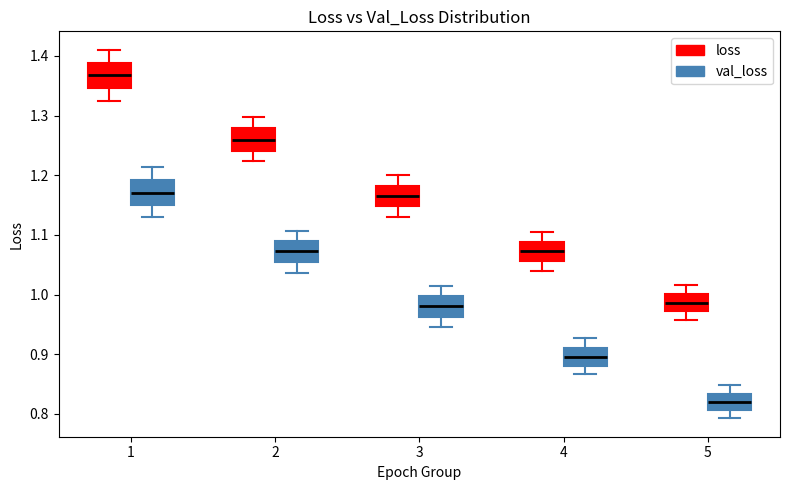

Reading left to right, read every box against the y-axis: the position of its median line, the range the box covers, and the ends of its whiskers. The values are not printed on the chart, so give them approximately, as read against the axis.

1 (loss): median 1.37, box 1.35 to 1.39, whiskers 1.32 to 1.41
1 (val_loss): median 1.17, box 1.15 to 1.19, whiskers 1.13 to 1.21
2 (loss): median 1.26, box 1.24 to 1.28, whiskers 1.22 to 1.30
2 (val_loss): median 1.07, box 1.06 to 1.09, whiskers 1.04 to 1.11
3 (loss): median 1.17, box 1.15 to 1.18, whiskers 1.13 to 1.20
3 (val_loss): median 0.98, box 0.96 to 1.00, whiskers 0.95 to 1.01
4 (loss): median 1.07, box 1.06 to 1.09, whiskers 1.04 to 1.10
4 (val_loss): median 0.89, box 0.88 to 0.91, whiskers 0.87 to 0.93
5 (loss): median 0.99, box 0.97 to 1.00, whiskers 0.96 to 1.02
5 (val_loss): median 0.82, box 0.81 to 0.83, whiskers 0.79 to 0.85